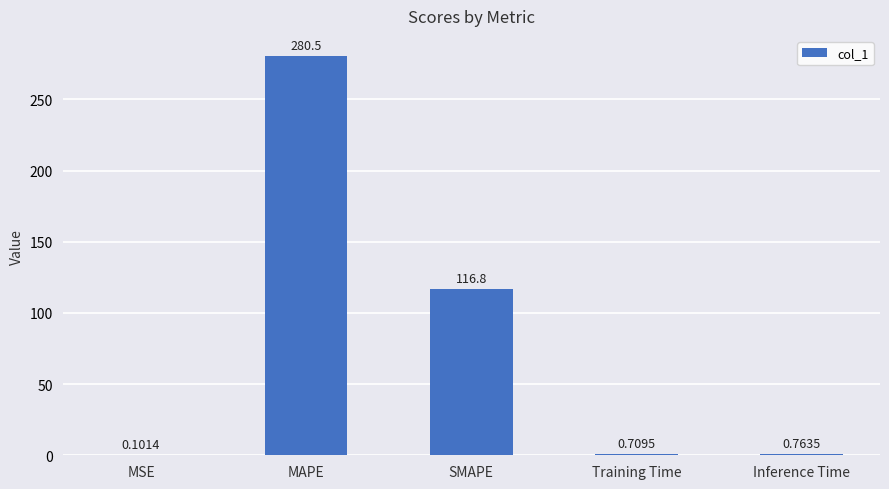

True or false: the data shows 116.8 at SMAPE.

True